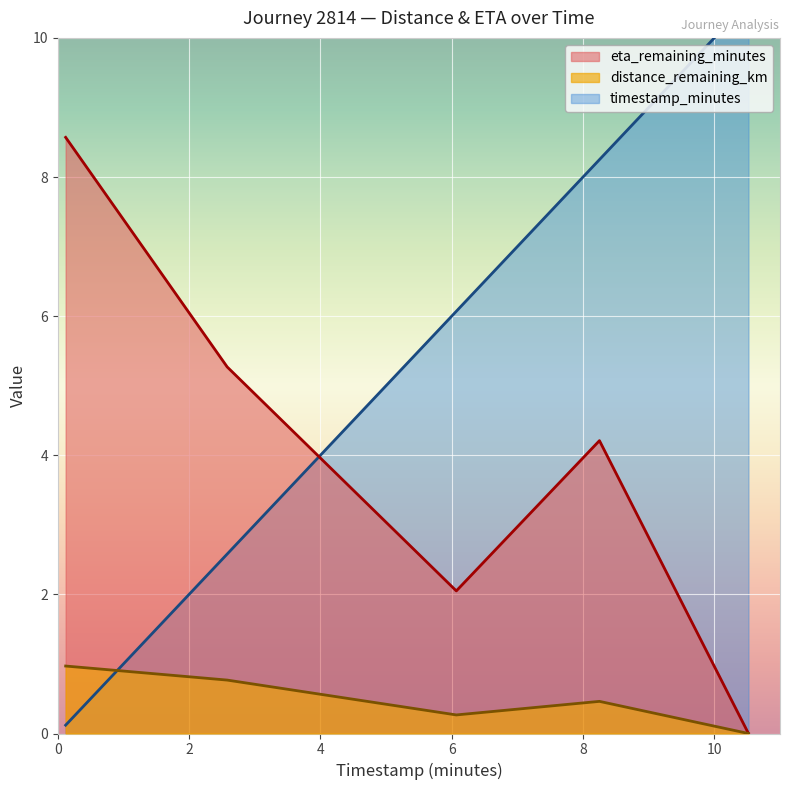

In timestamp_minutes, how many points are higher than both neighbors (excluding endpoints)?

1